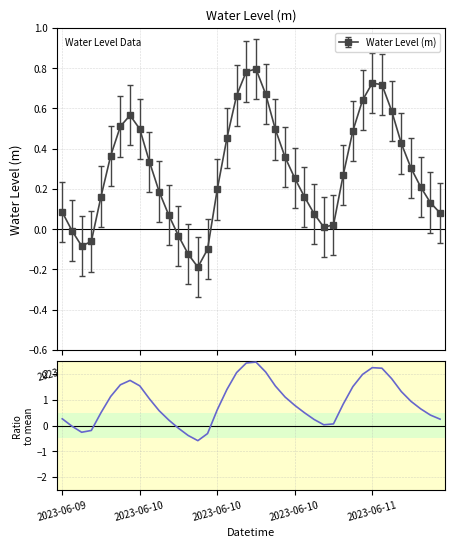

Rank the categories by value from lowest to highest.

14, 13, 15, 2023-06-10, 2023-06-10, 12, 2023-06-10, 27, 28, 11, 26, 39, 2023-06-09, 38, 25, 2023-06-11, 10, 16, 37, 24, 29, 36, 9, 23, 5, 35, 17, 30, 22, 8, 6, 7, 34, 31, 18, 21, 33, 32, 19, 20